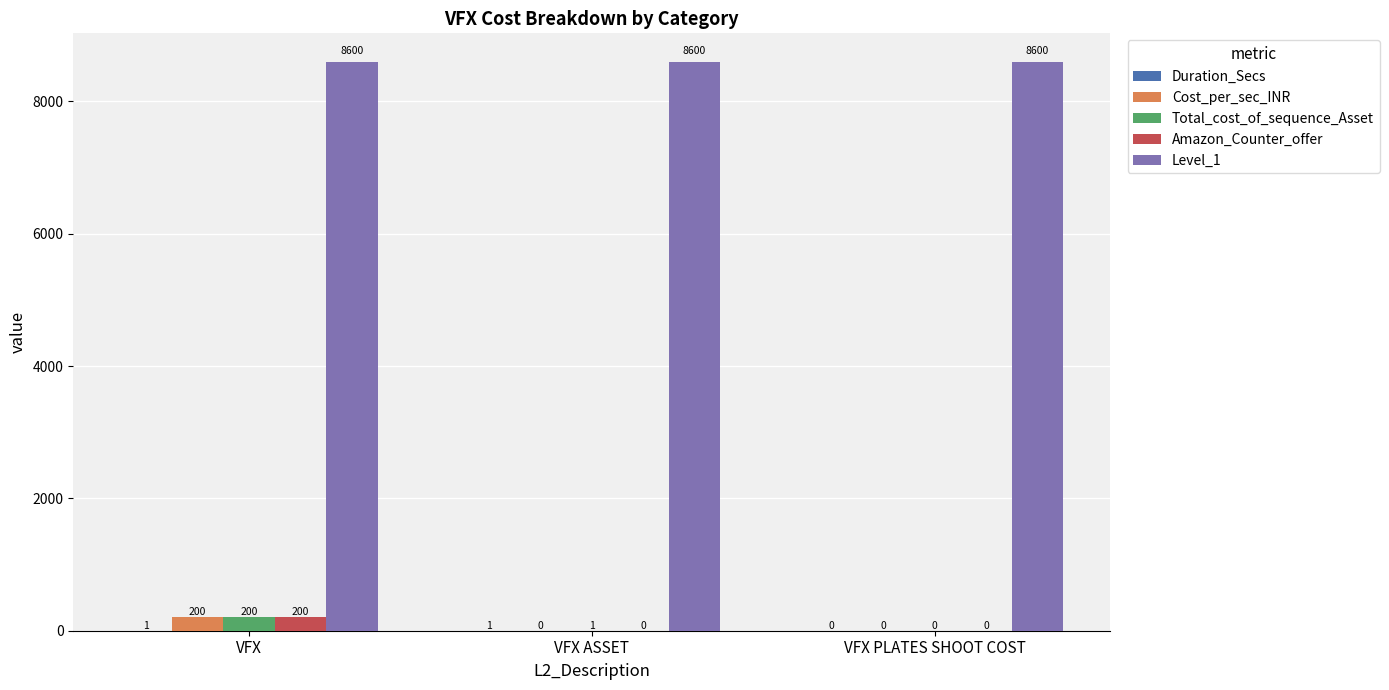

What is the greatest value displayed?

8600